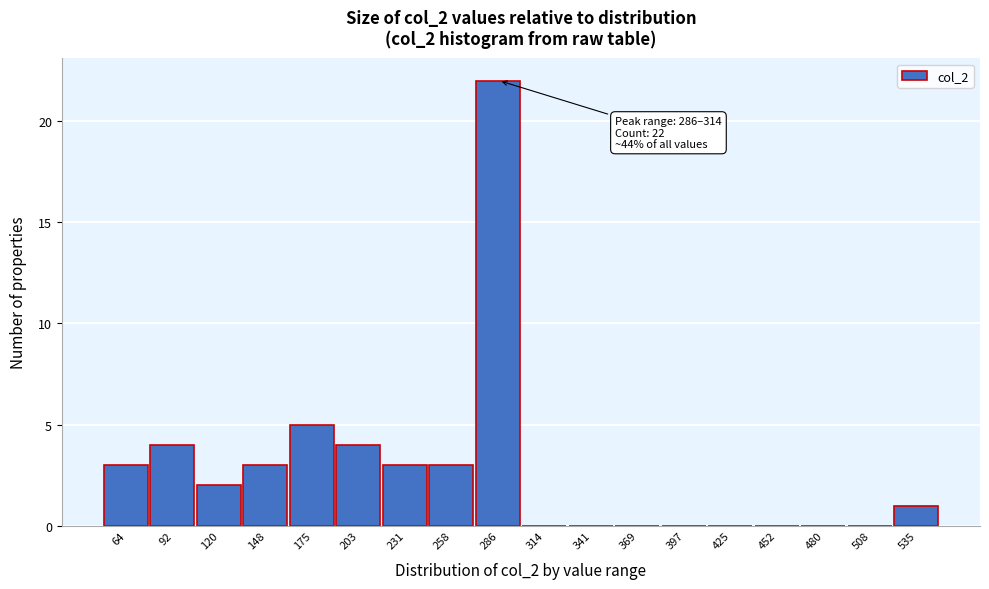

Reading right to left, list all the values displayed in this chart.

535=1	508=0	480=0	452=0	425=0	397=0	369=0	341=0	314=0	286=22	258=3	231=3	203=4	175=5	148=3	120=2	92=4	64=3